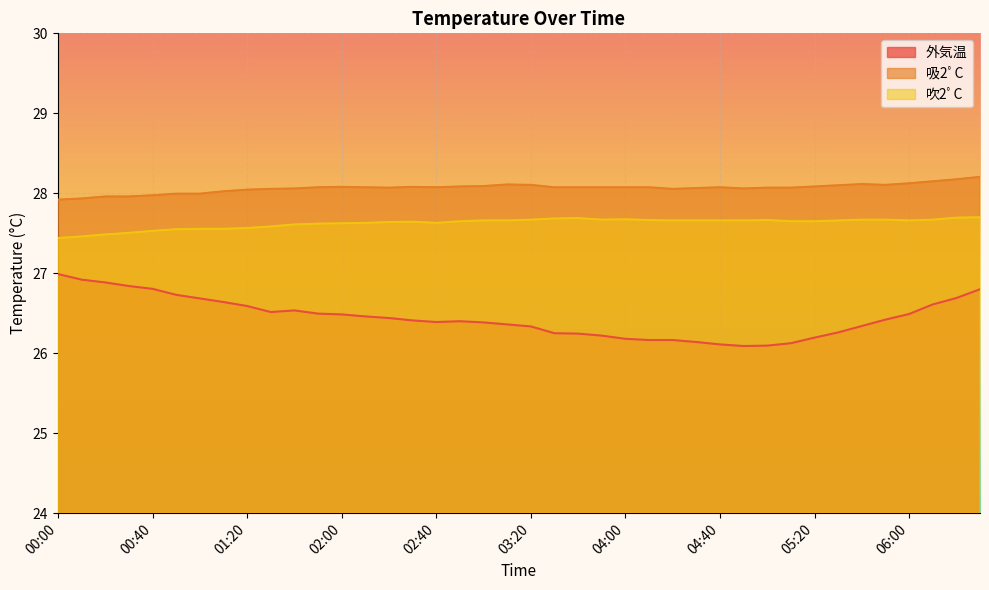

Which category has the highest value across all series?

06:30